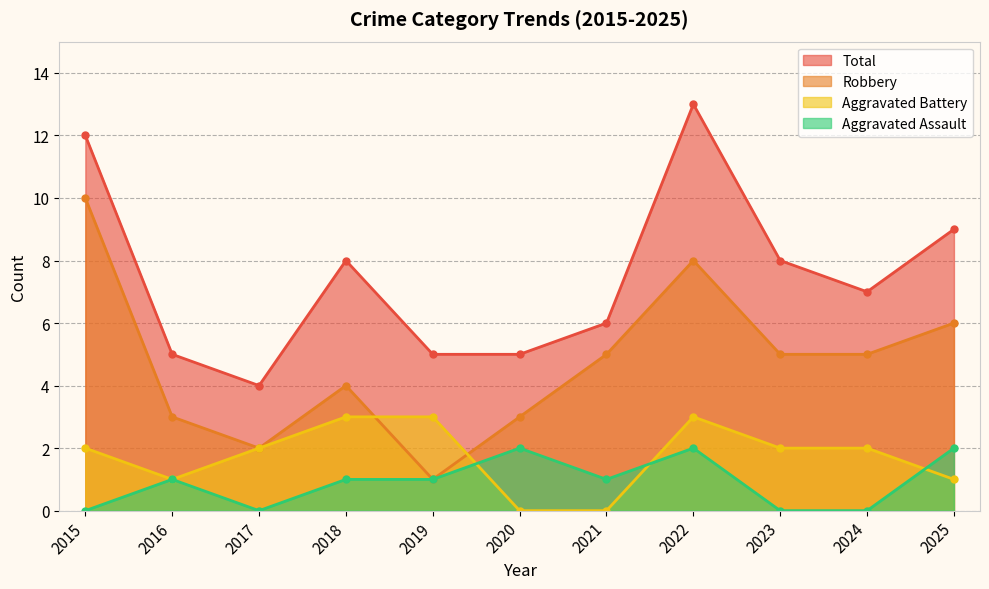

Where is the first local minimum for Aggravated Battery?

2016